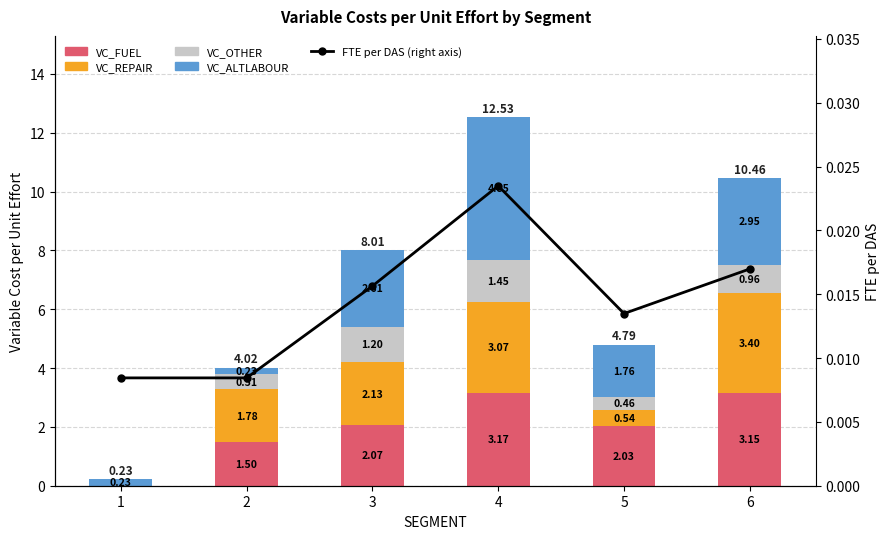

True or false: VC_OTHER has a value of 0.8 at 5.

False